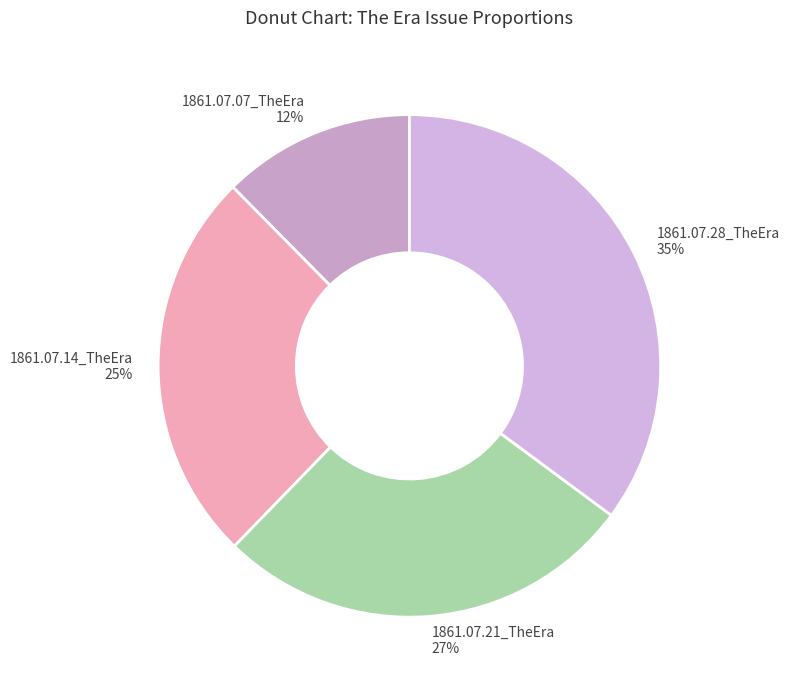

Rank the categories by value from highest to lowest.

1861.07.28_TheEra, 1861.07.21_TheEra, 1861.07.14_TheEra, 1861.07.07_TheEra